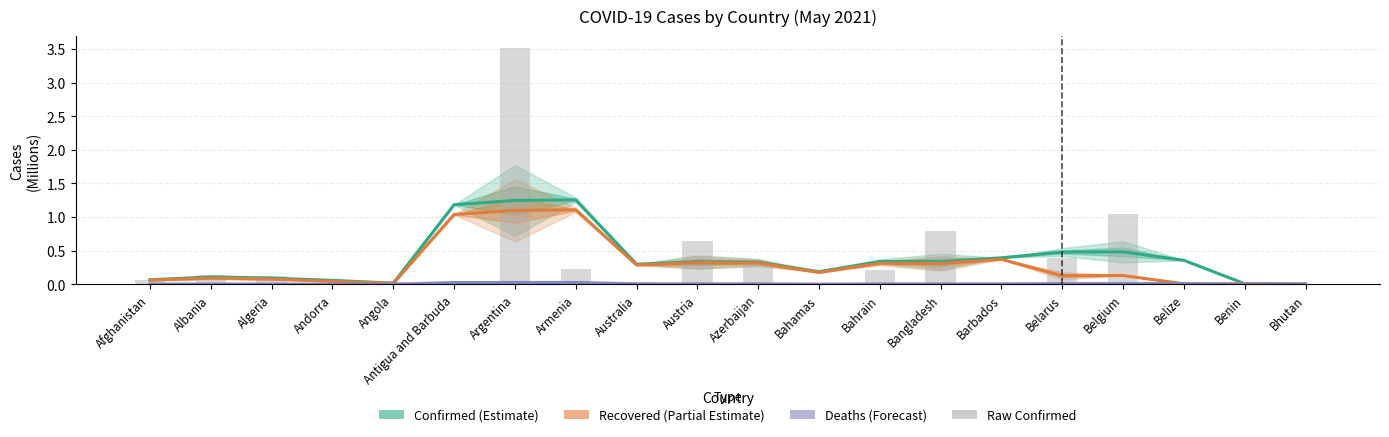

True or false: Deaths (Forecast) has a value of 0.0 at Austria.

False